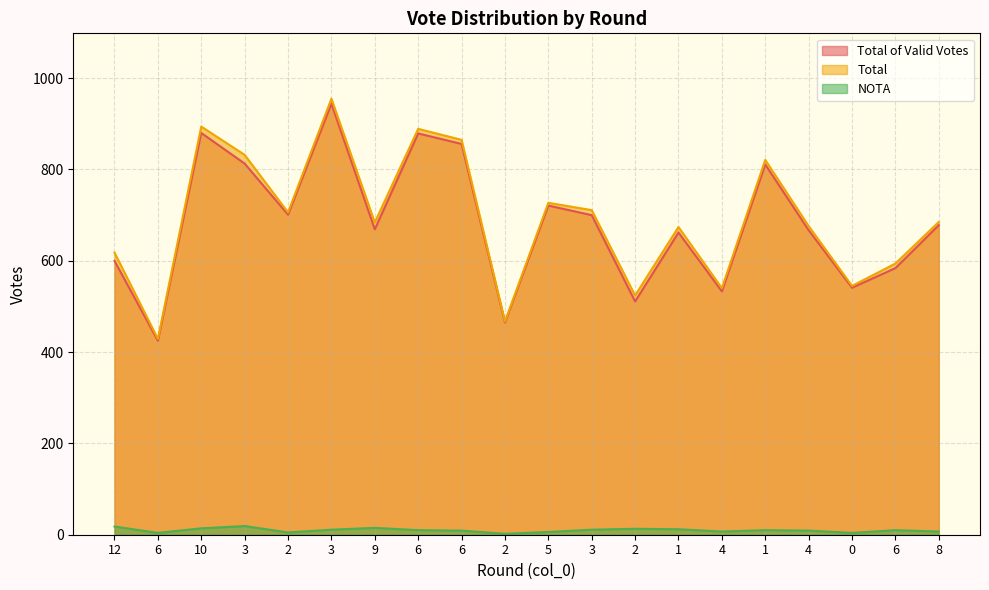

True or false: Total has a value of 1167 at 8.

False